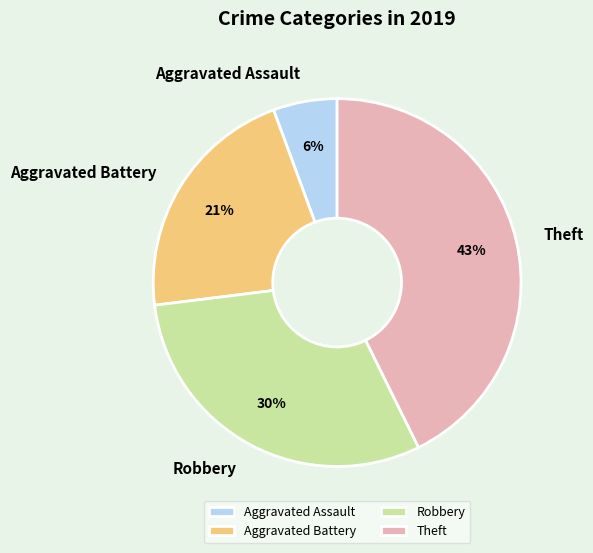

Which category has the biggest portion of the pie?

Theft